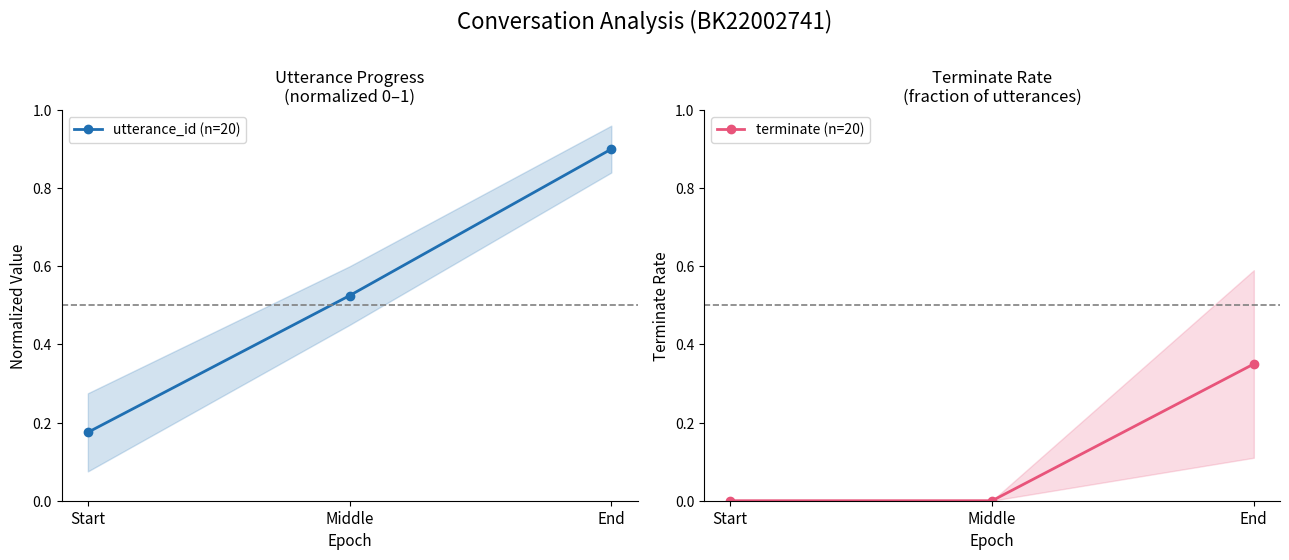

Reading right to left, list all the values displayed in this chart.

utterance_id (n=20): End=0.9	Middle=0.5	Start=0.2
terminate (n=20): End=0.3	Middle=0.0	Start=0.0